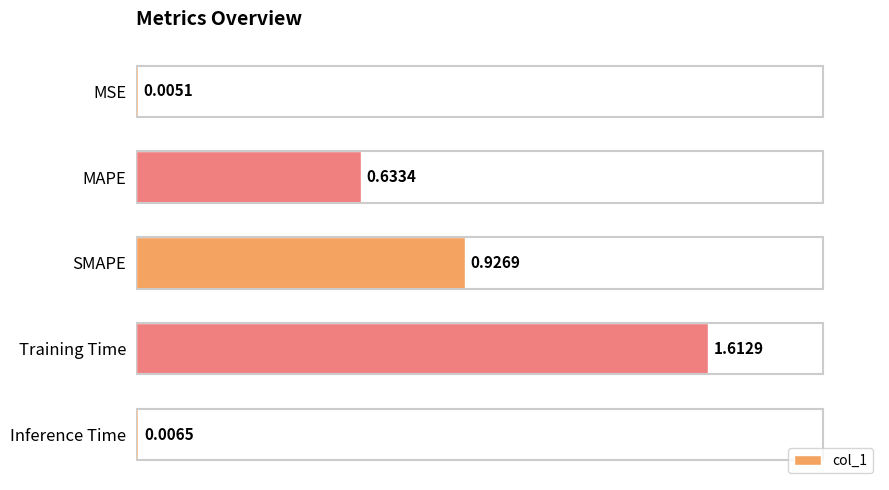

What is the change in value from SMAPE to Training Time?

+0.7